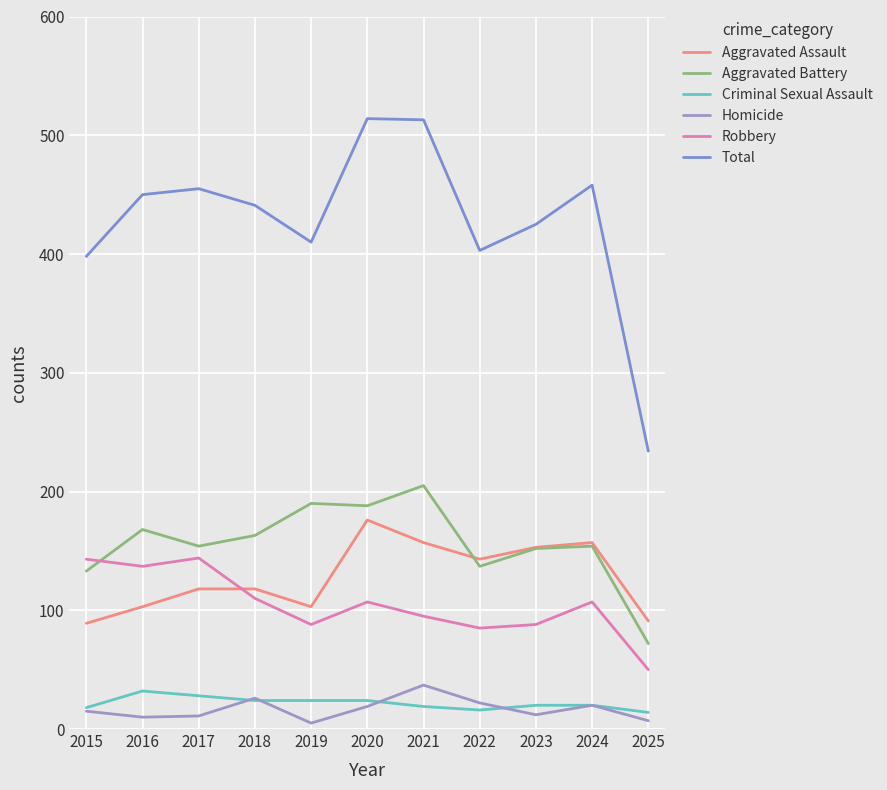

Does the chart have visible grid lines?

Yes